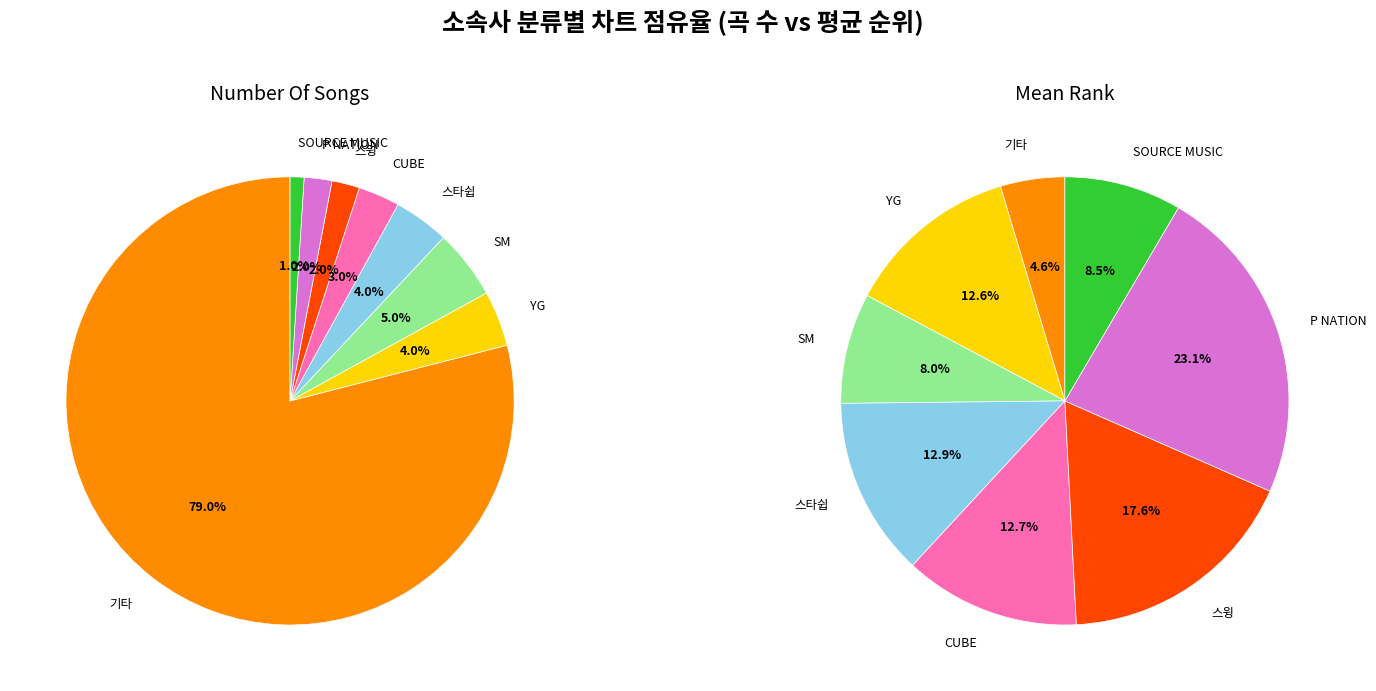

To the nearest percent, what is the combined percentage of 스윙 and YG?

6%